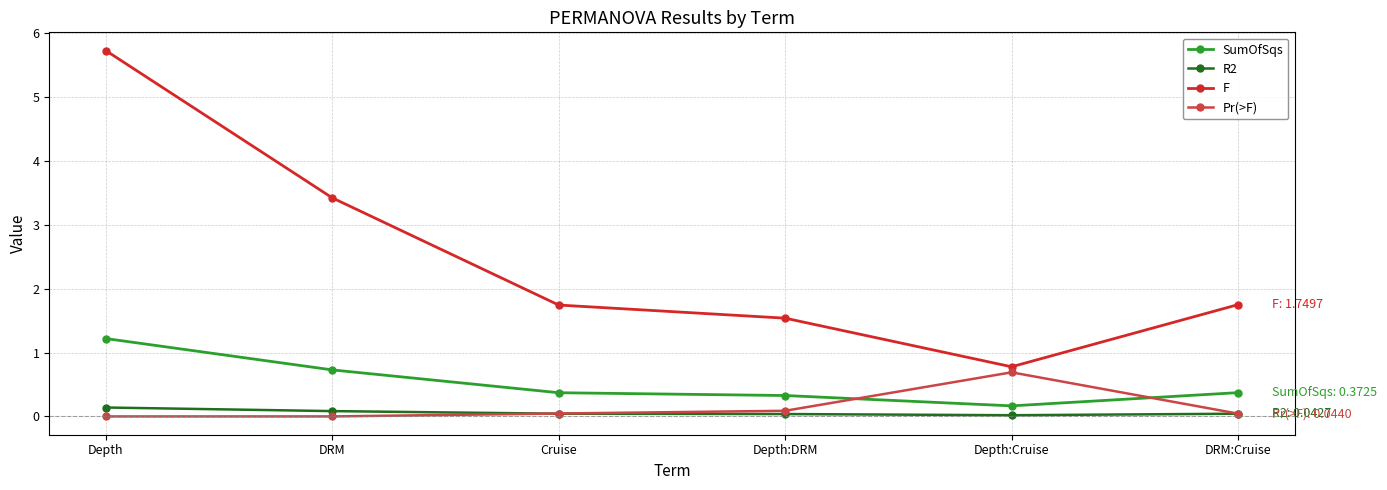

What is the label of the 1st point from the left?

Depth